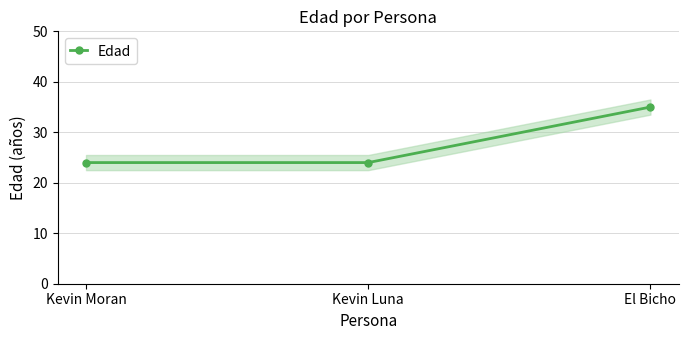

What is the greatest value displayed?

35